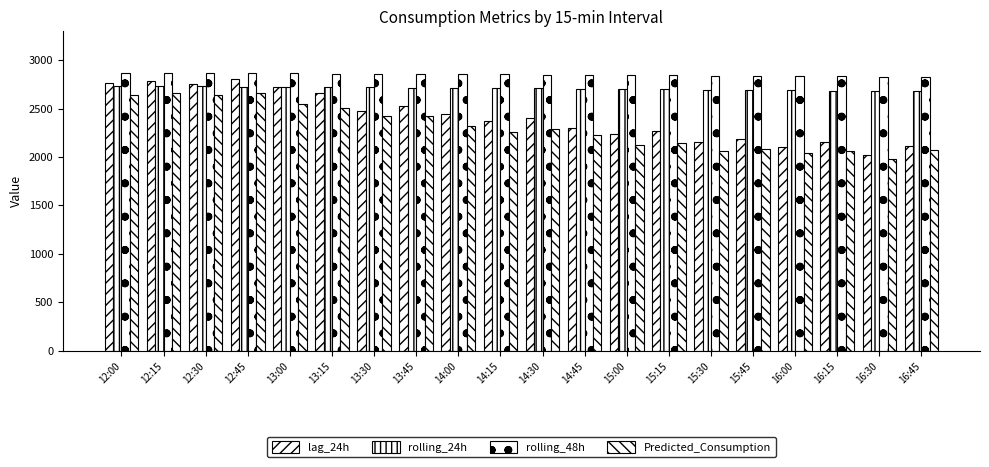

What is the average value of the rolling_24h series?

2708.1